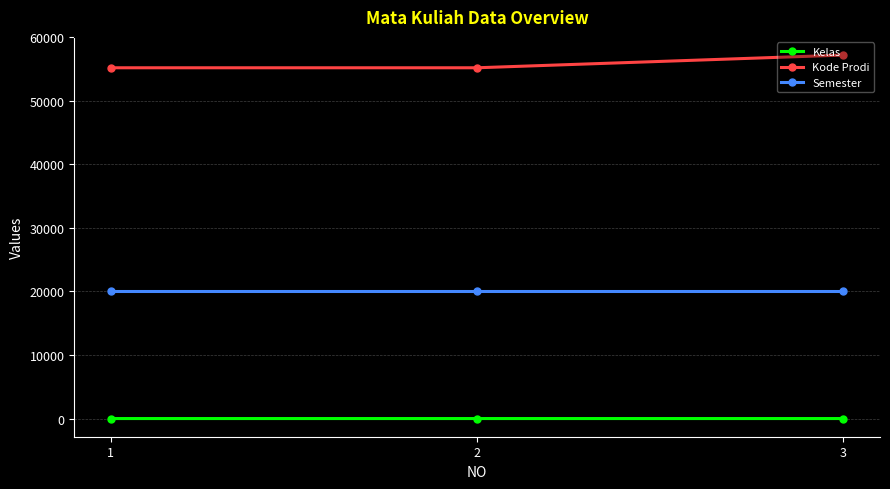

Which series has the largest total across all categories?

Kode Prodi